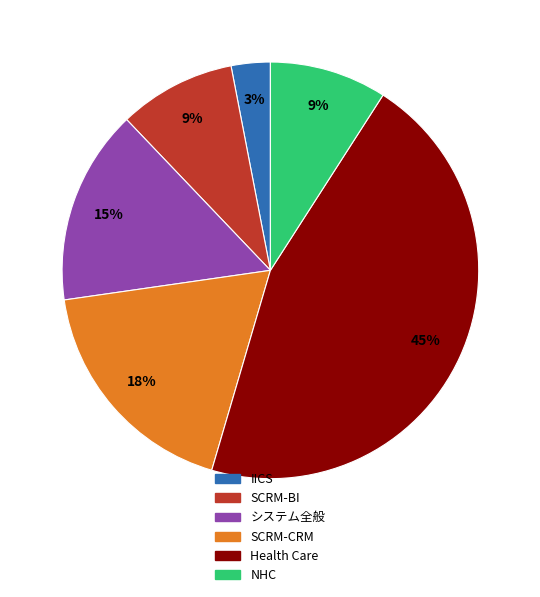

Is SCRM-BI the majority of the pie?

No